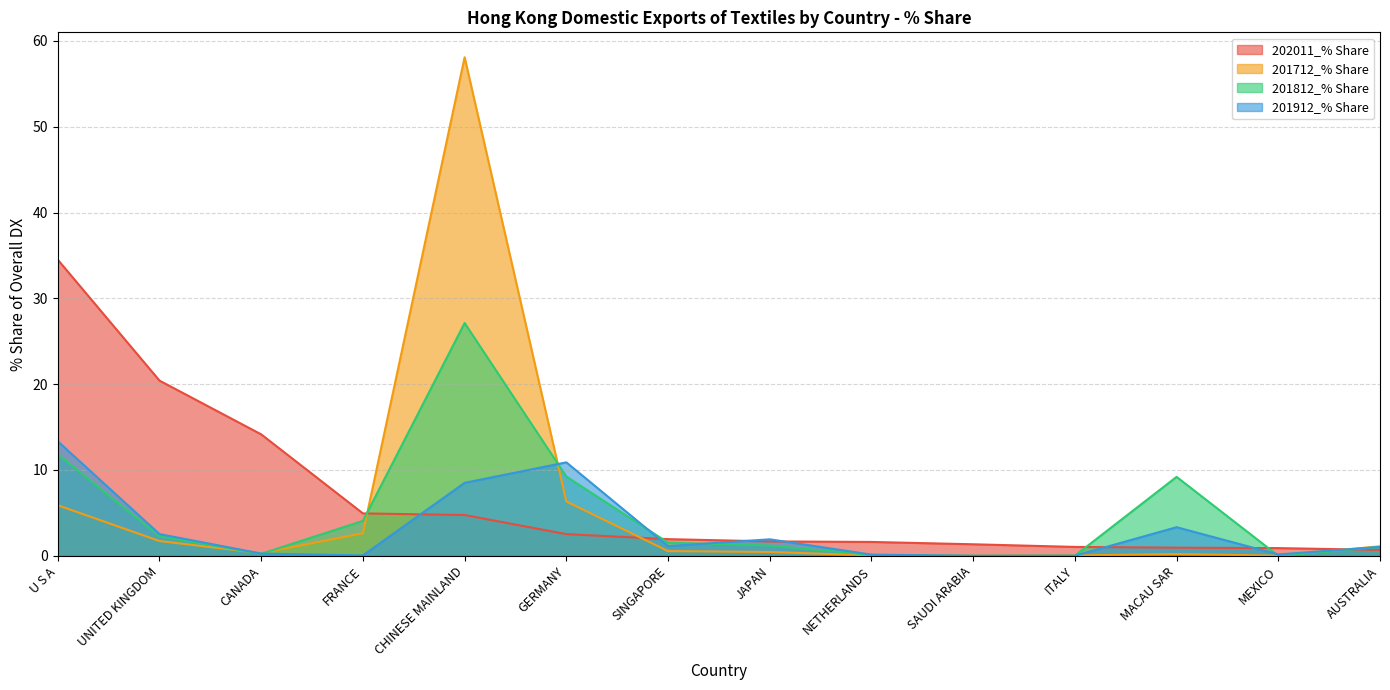

Rank the series at AUSTRALIA from highest to lowest value.

201712_% Share, 201912_% Share, 201812_% Share, 202011_% Share